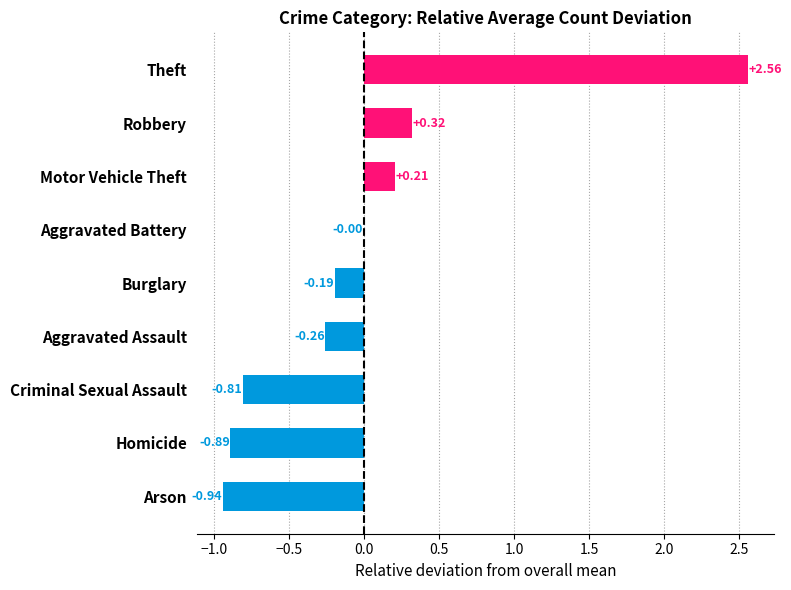

Which category has the highest value across all series?

Theft